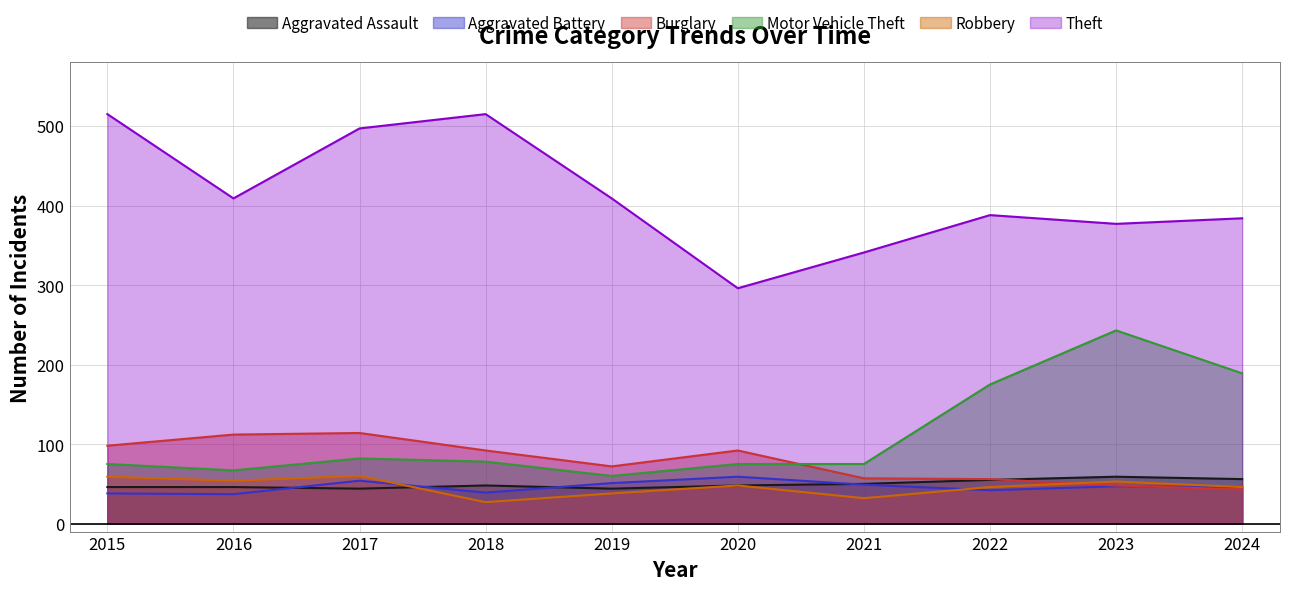

Reading left to right, extract all data points from this chart.

Aggravated Assault: 46	46	44	48	44	48	50	55	59	56
Aggravated Battery: 38	37	54	39	51	59	49	42	47	46
Burglary: 98	112	114	92	72	92	57	56	48	43
Motor Vehicle Theft: 75	67	82	78	60	75	75	175	243	189
Robbery: 59	54	60	27	38	48	32	46	53	46
Theft: 515	409	497	515	409	296	341	388	377	384